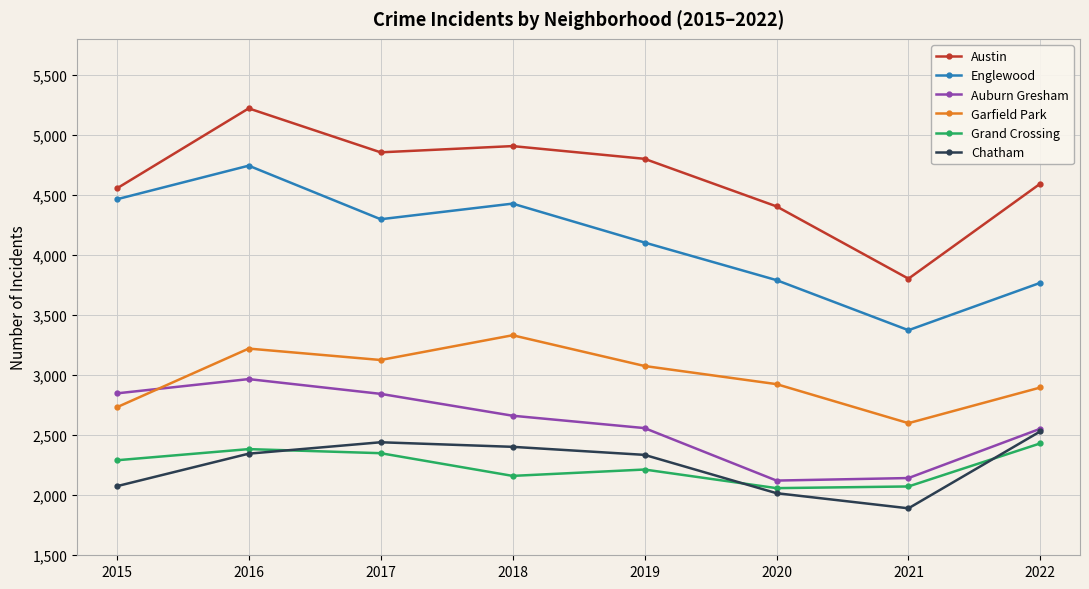

At how many categories does at least one series exceed 2195?

8